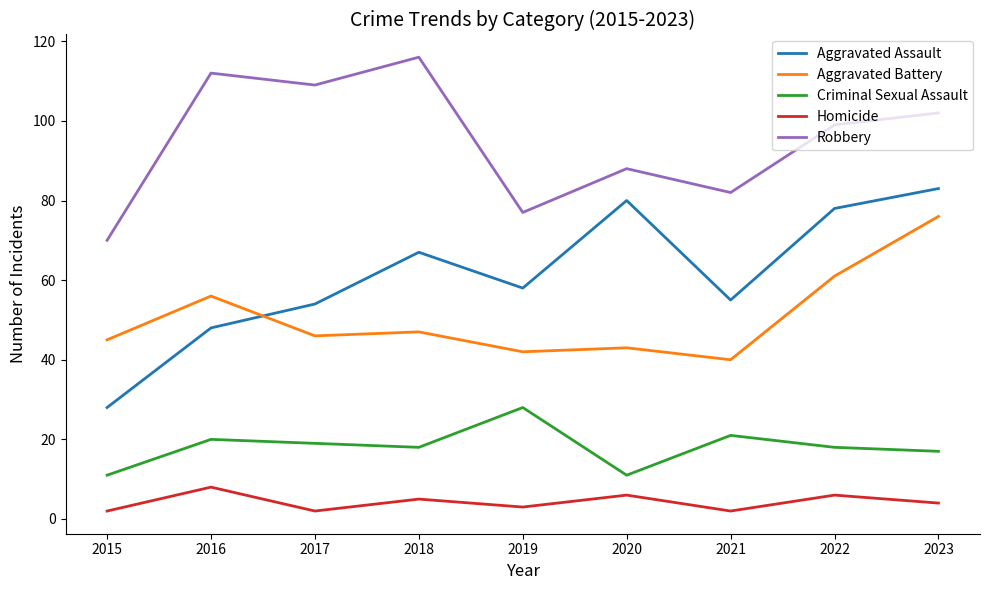

At which category does the chart reach its peak across all series?

2018